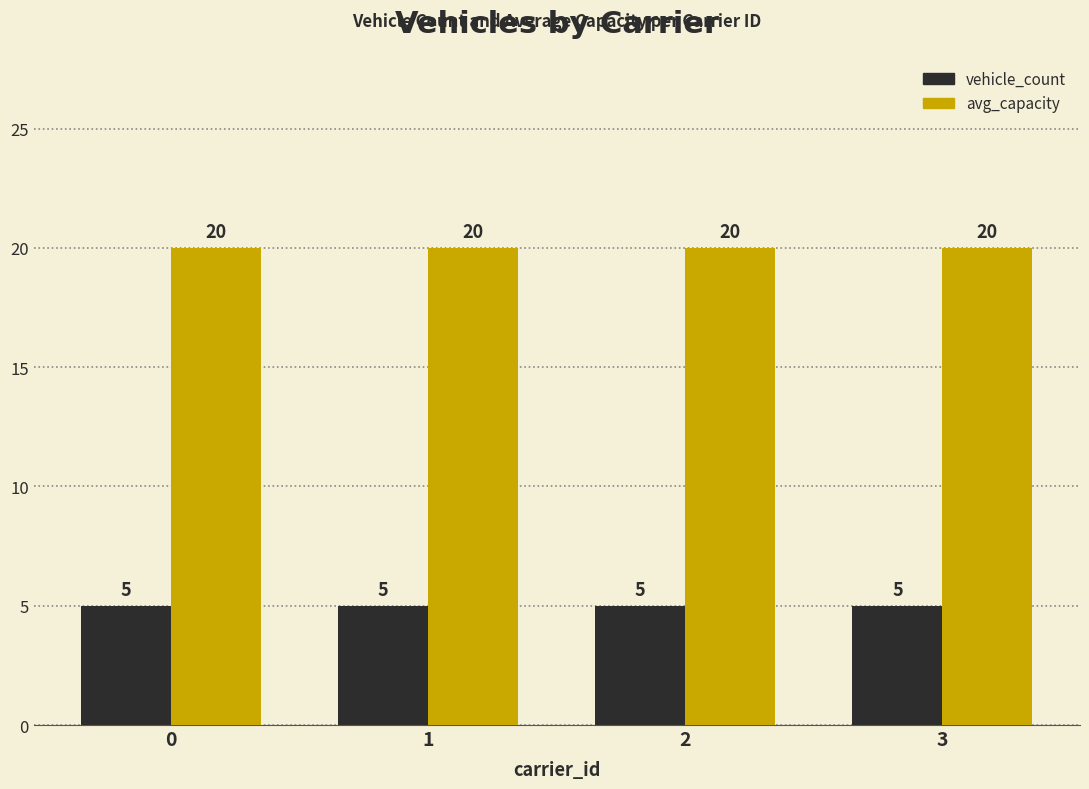

What is the average value of the vehicle_count series?

5